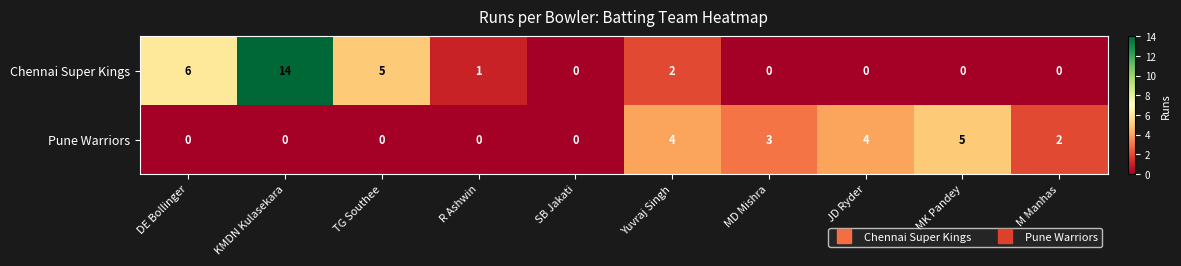

At M Manhas, list the series in order from smallest to largest.

Chennai Super Kings, Pune Warriors